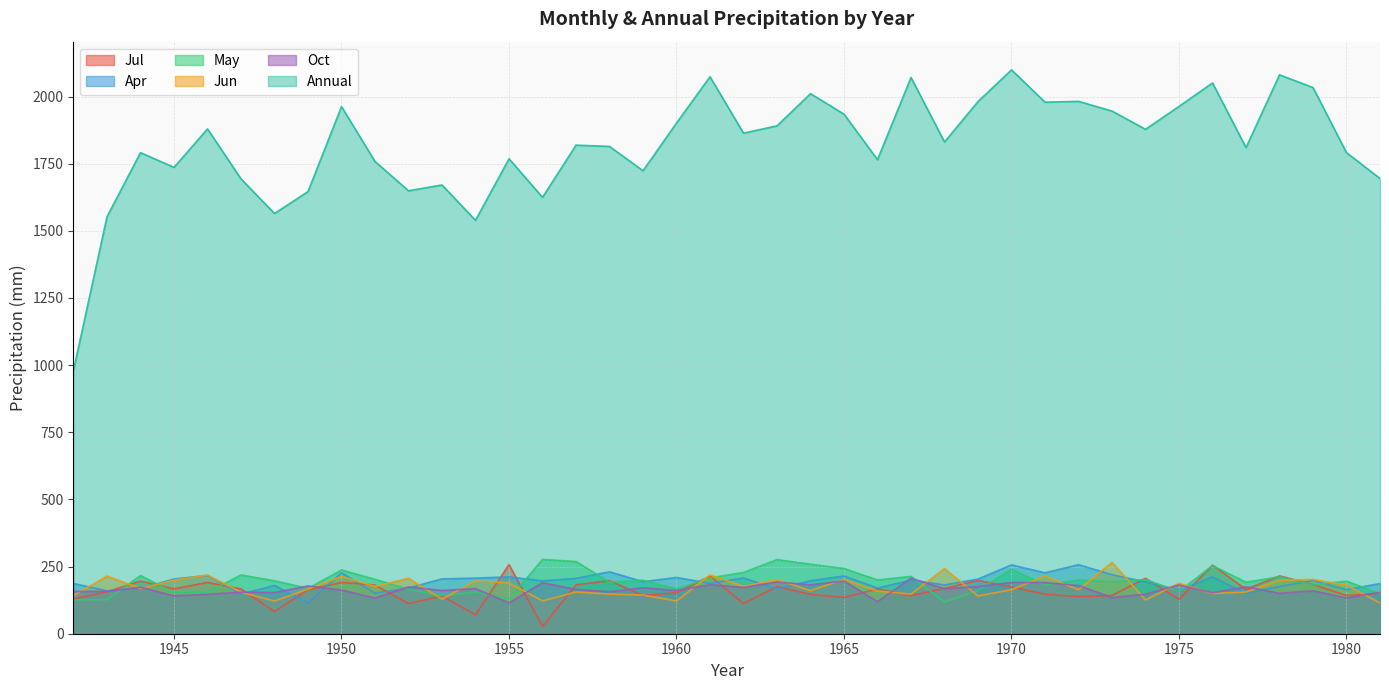

What is the total value across all series at 1977?

2646.8